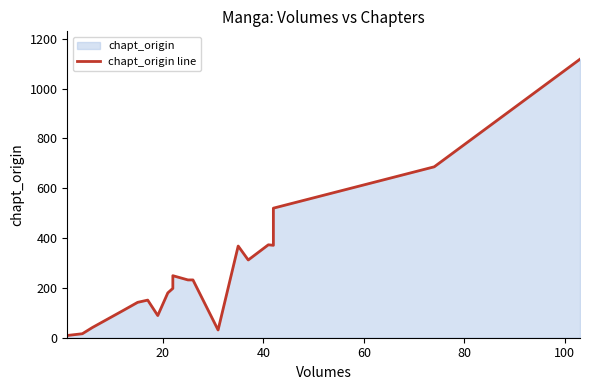

What is the value of the 12th point from the left?

232